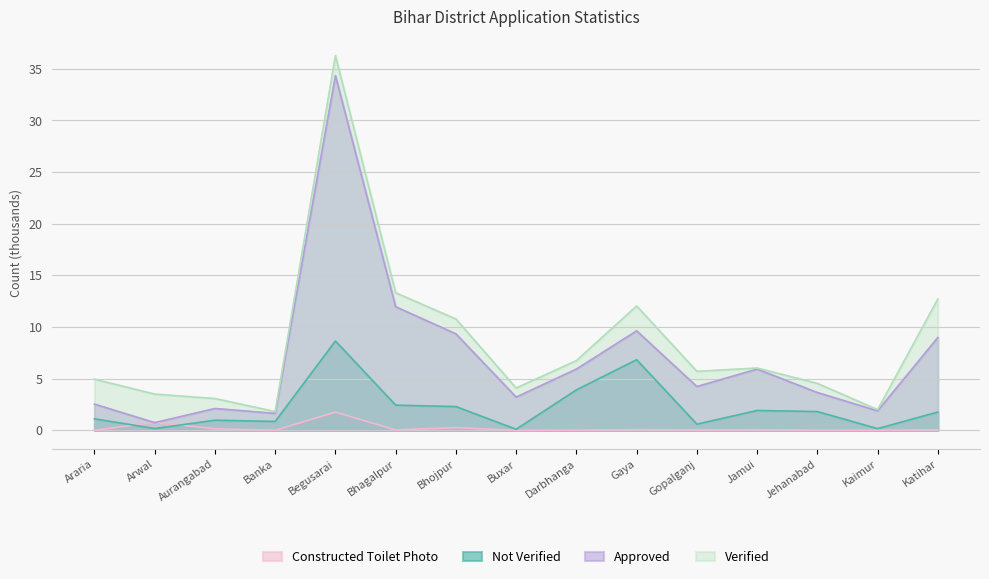

What are all the series names shown in the legend?

Constructed Toilet Photo, Not Verified, Approved, Verified